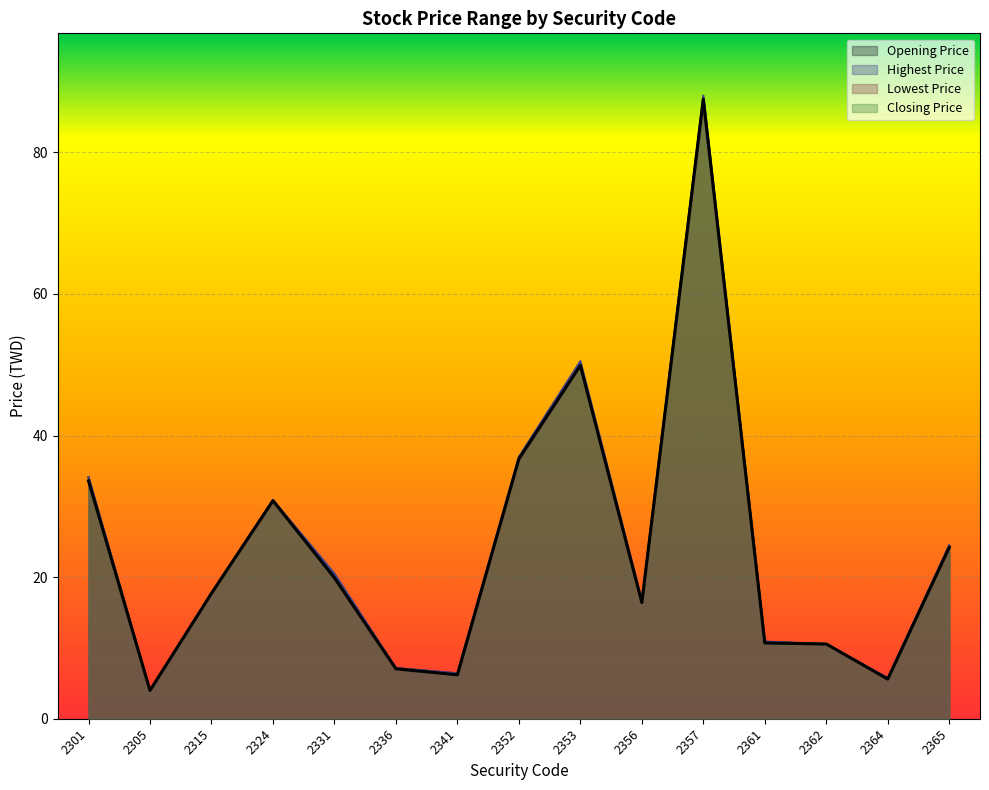

True or false: Lowest Price and Highest Price intersect in this chart.

False